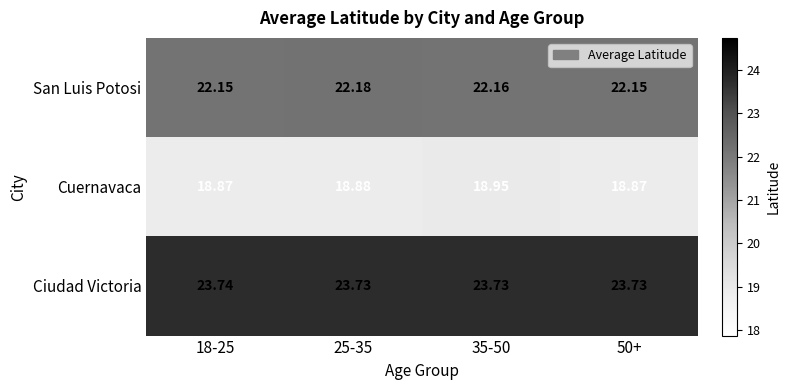

Is the value of Cuernavaca at 25-35 greater than the value of Ciudad Victoria at 35-50?

No